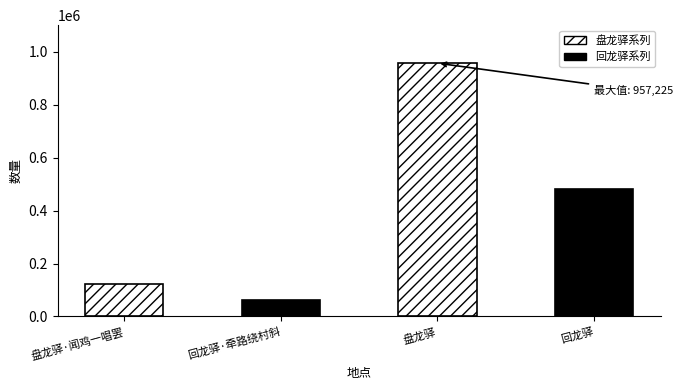

Does the chart contain any negative values?

No